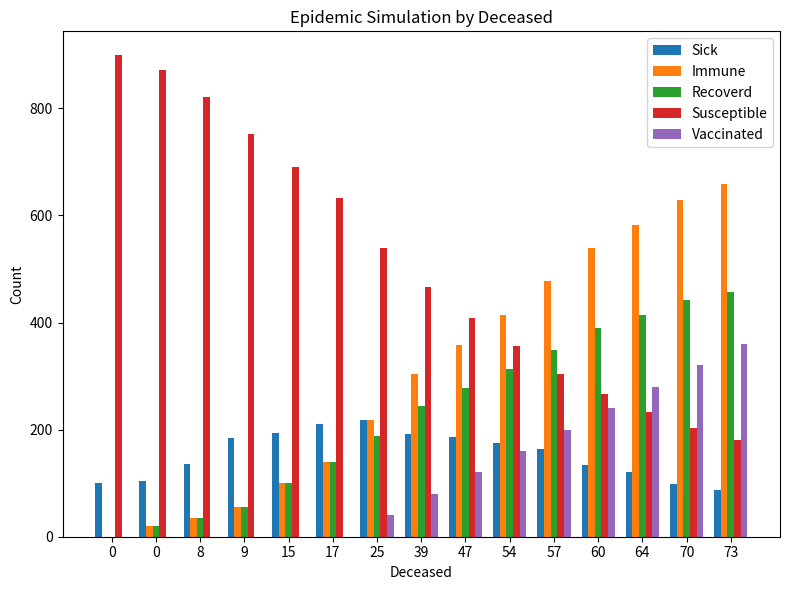

List the labels in order of Vaccinated value, largest first.

73, 70, 64, 60, 57, 54, 47, 39, 25, 0, 0, 8, 9, 15, 17